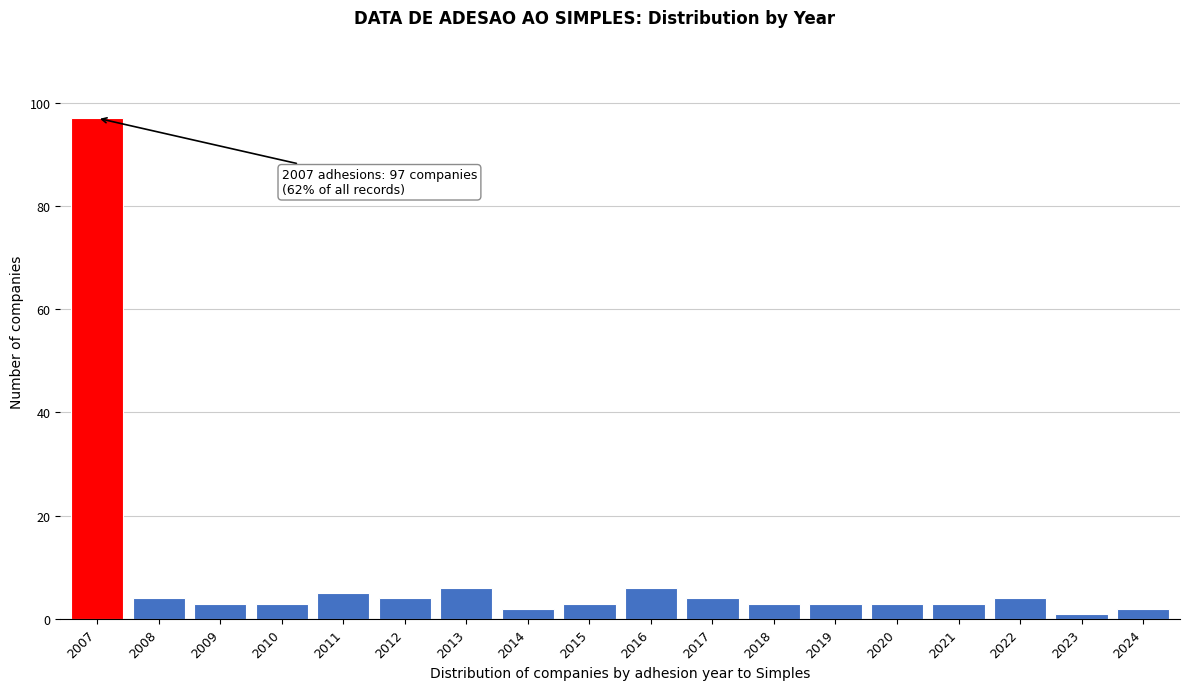

Reading left to right, what are all the values shown in this chart?

97	4	3	3	5	4	6	2	3	6	4	3	3	3	3	4	1	2